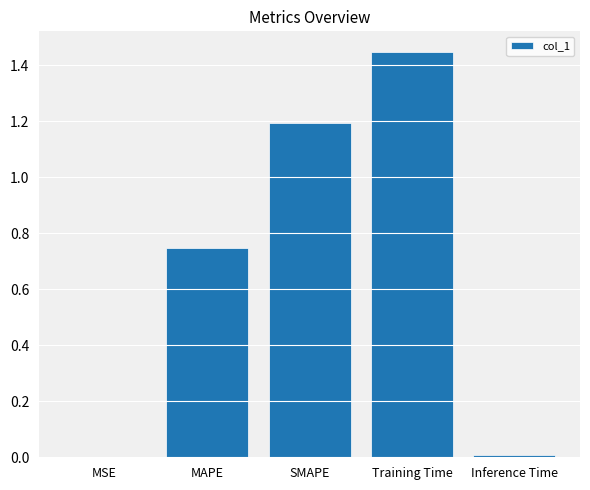

What is the sum of all values?

3.4